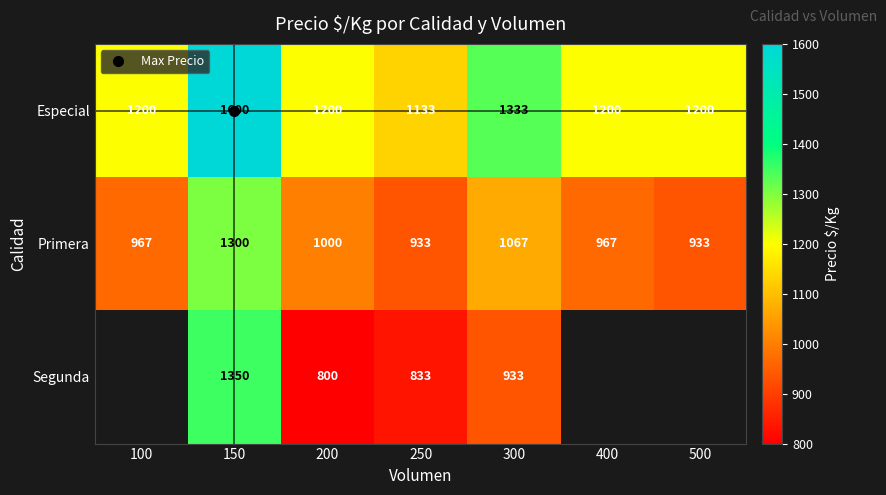

At which label does Especial reach its peak?

150